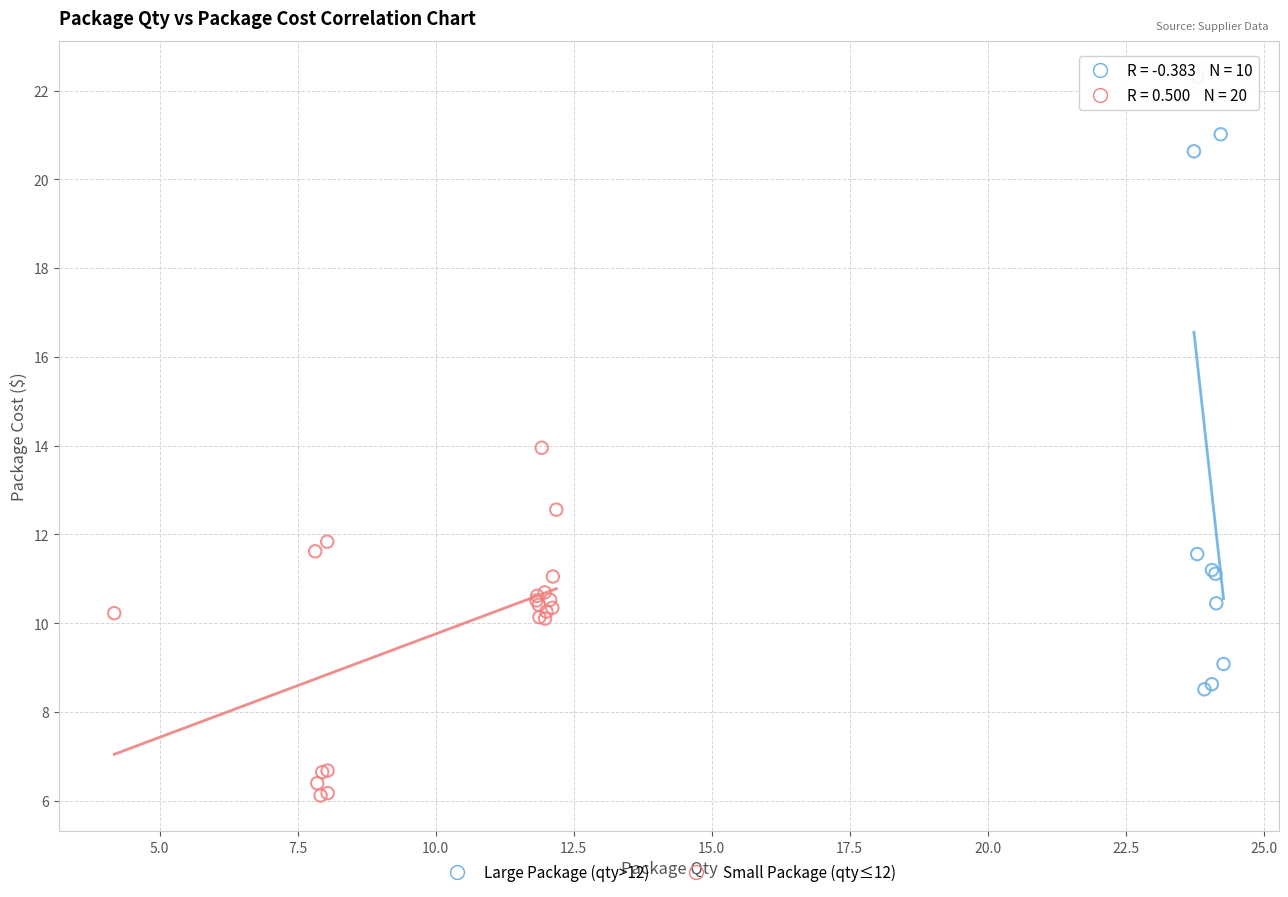

What are all the series names shown in the legend?

Large Package (qty>12), Small Package (qty≤12)